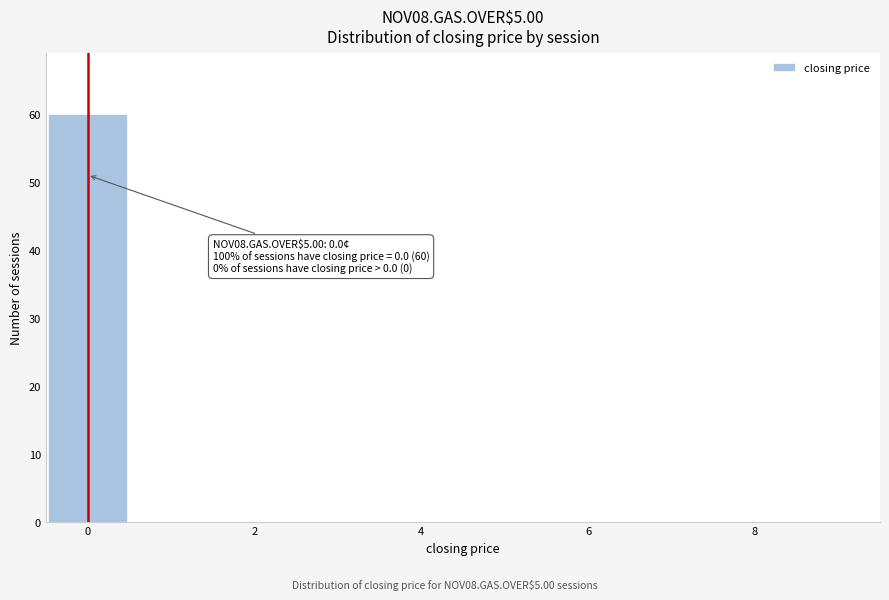

Over which range of the x-axis is the bar tallest?

-0.5 to 0.5